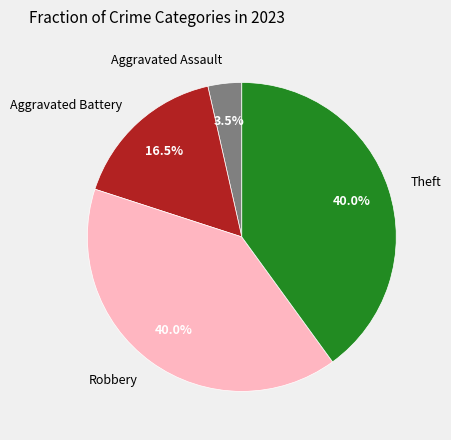

Does any single category account for the majority?

No